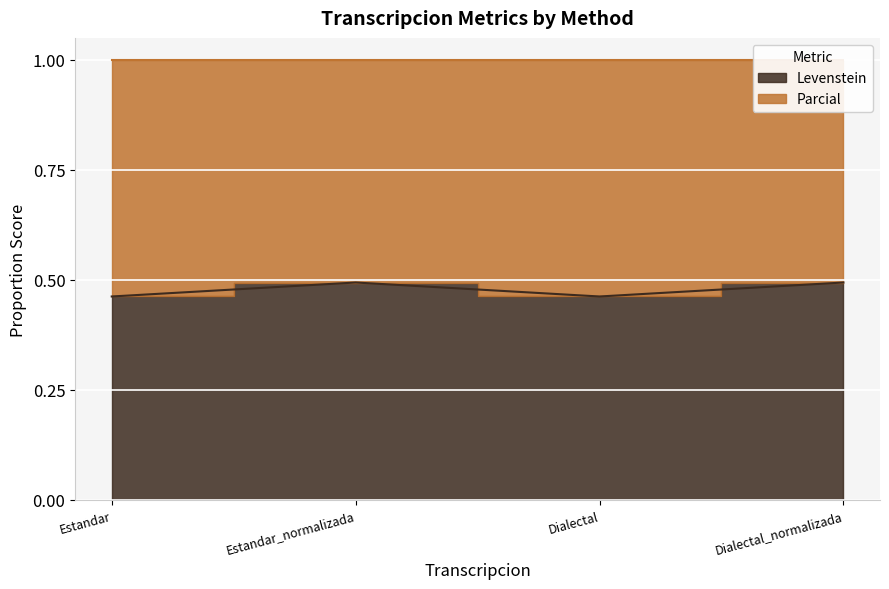

What is the smallest value displayed?

0.5